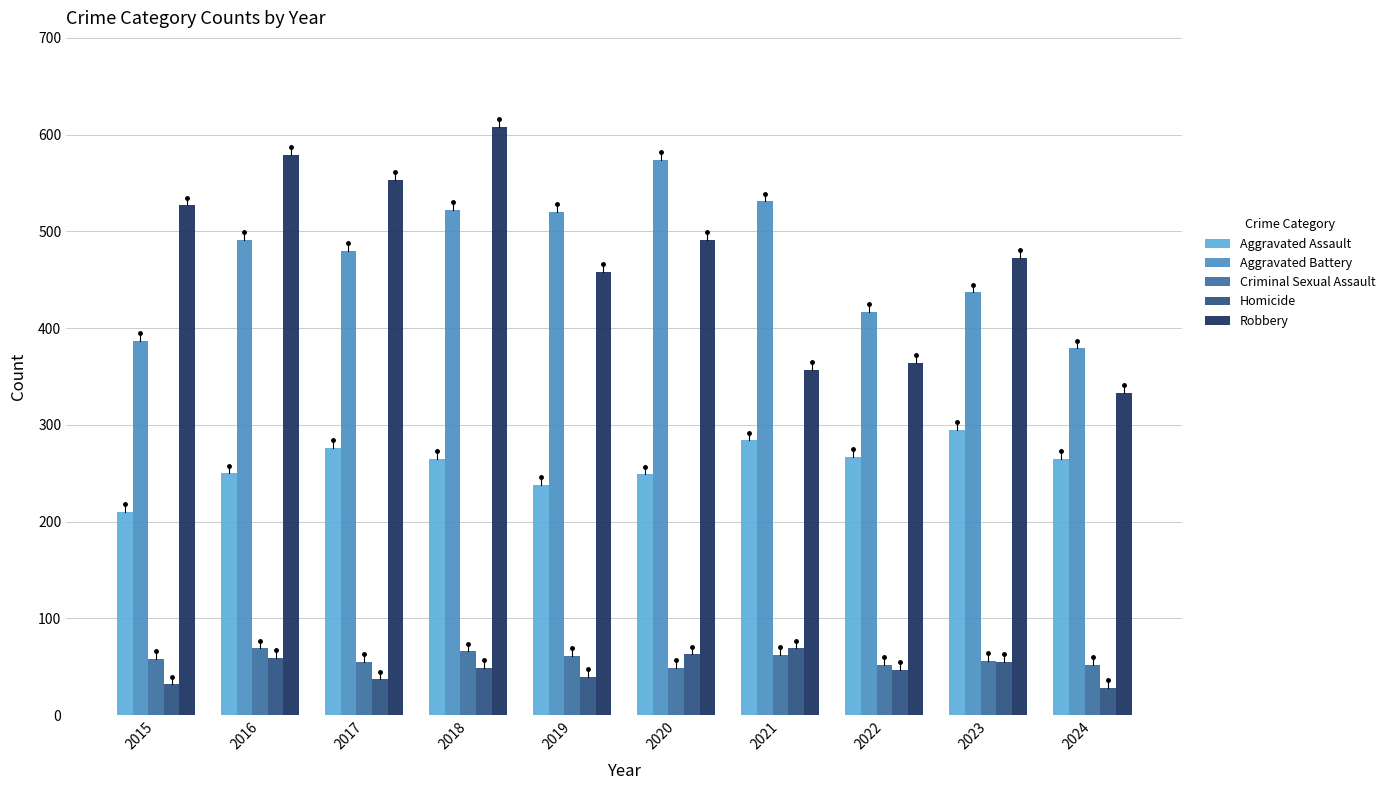

Between 2020 and 2024, which series saw the biggest shift?

Aggravated Battery